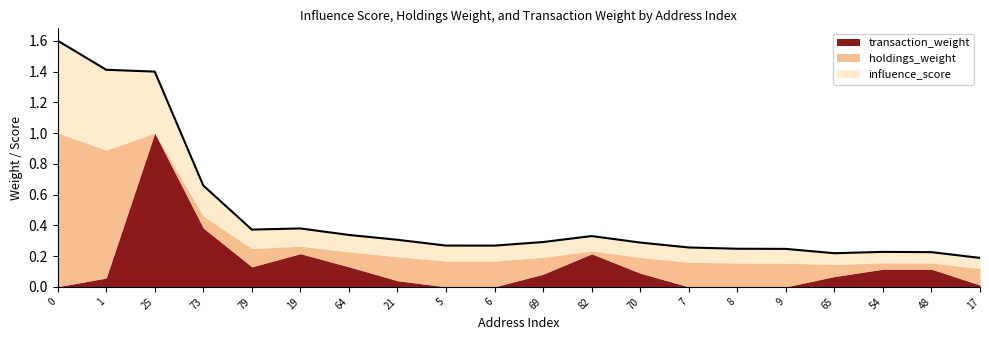

Reading left to right, list all the values displayed in this chart.

influence_score: 0=0.6	1=0.5	25=0.4	73=0.2	79=0.1	19=0.1	64=0.1	21=0.1	5=0.1	6=0.1	69=0.1	82=0.1	70=0.1	7=0.1	8=0.1	9=0.1	65=0.1	54=0.1	48=0.1	17=0.1
holdings_weight: 0=1.0	1=0.8	25=0.0	73=0.1	79=0.1	19=0.0	64=0.1	21=0.2	5=0.2	6=0.2	69=0.1	82=0.0	70=0.1	7=0.2	8=0.2	9=0.2	65=0.1	54=0.0	48=0.0	17=0.1
transaction_weight: 0=0.0	1=0.1	25=1.0	73=0.4	79=0.1	19=0.2	64=0.1	21=0.0	5=0.0	6=0.0	69=0.1	82=0.2	70=0.1	7=0.0	8=0.0	9=0.0	65=0.1	54=0.1	48=0.1	17=0.0